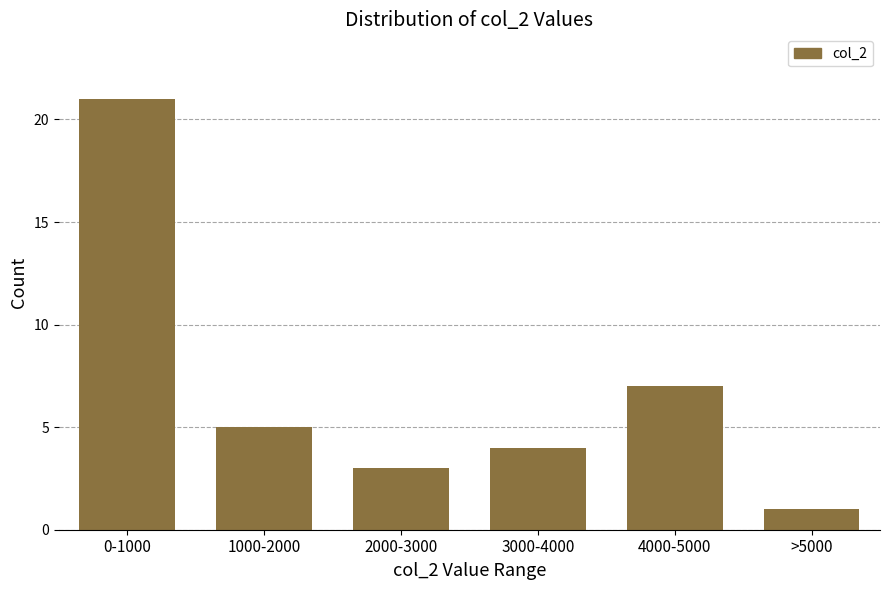

Reading right to left, list all the values displayed in this chart.

1	7	4	3	5	21